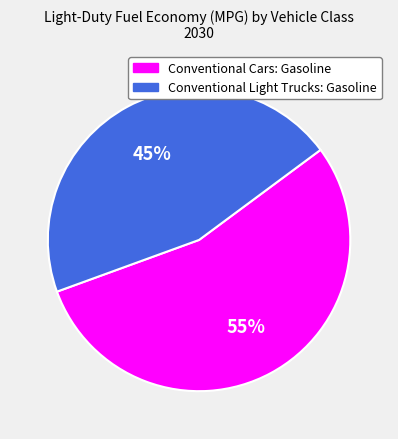

To the nearest percent, what percentage of the pie is Conventional Cars: Gasoline?

55%